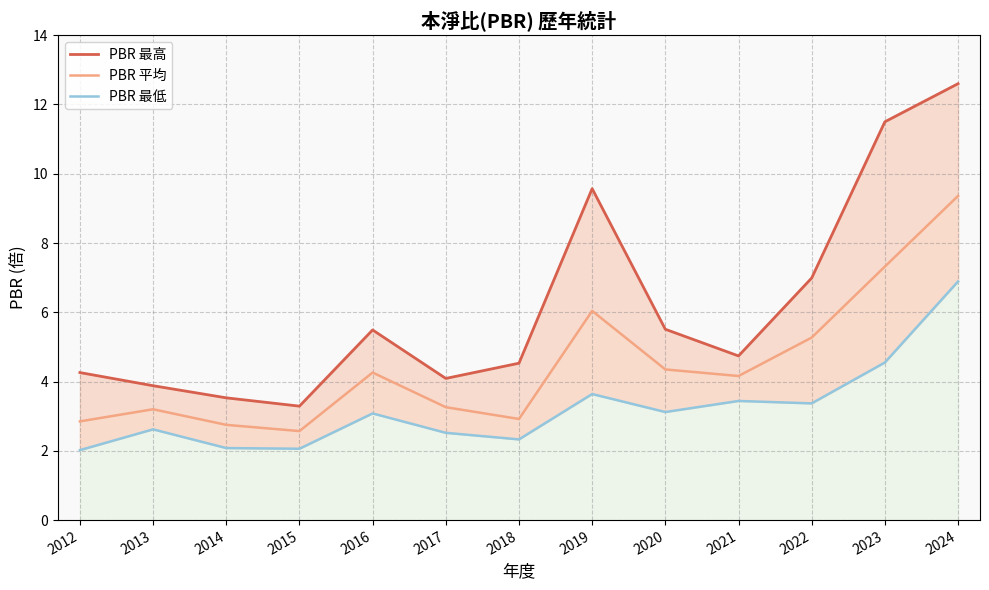

How many lines are shown in the chart?

3